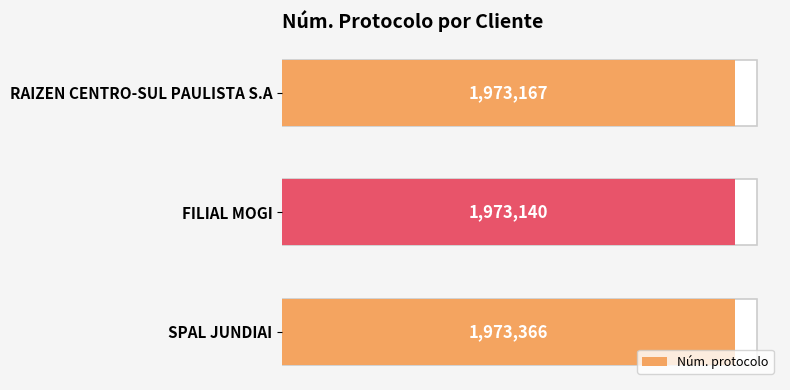

Reading left to right, list all the values displayed in this chart.

1973167	1973140	1973366